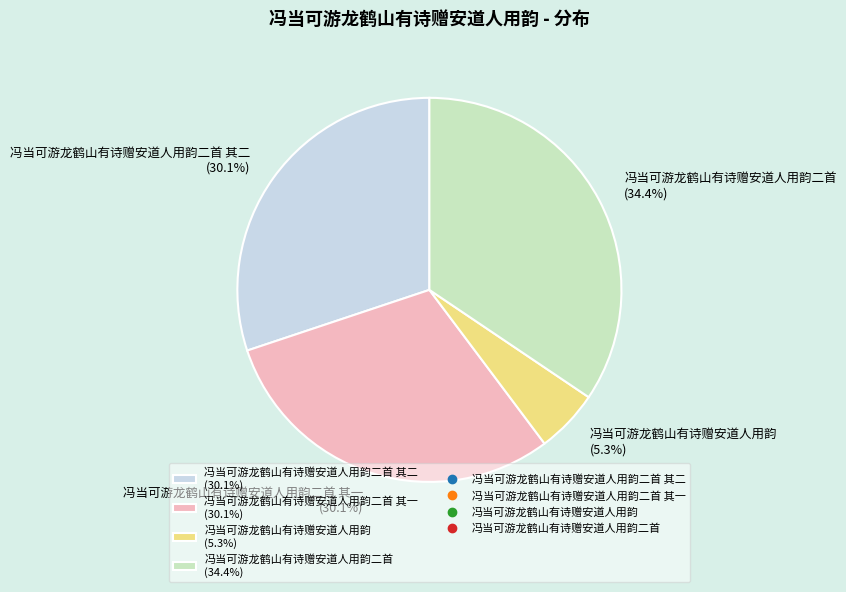

Combined, what portion of the pie is 冯当可游龙鹤山有诗赠安道人用韵 (5.3%) and 冯当可游龙鹤山有诗赠安道人用韵二首 其一 (30.1%)?

35.4%